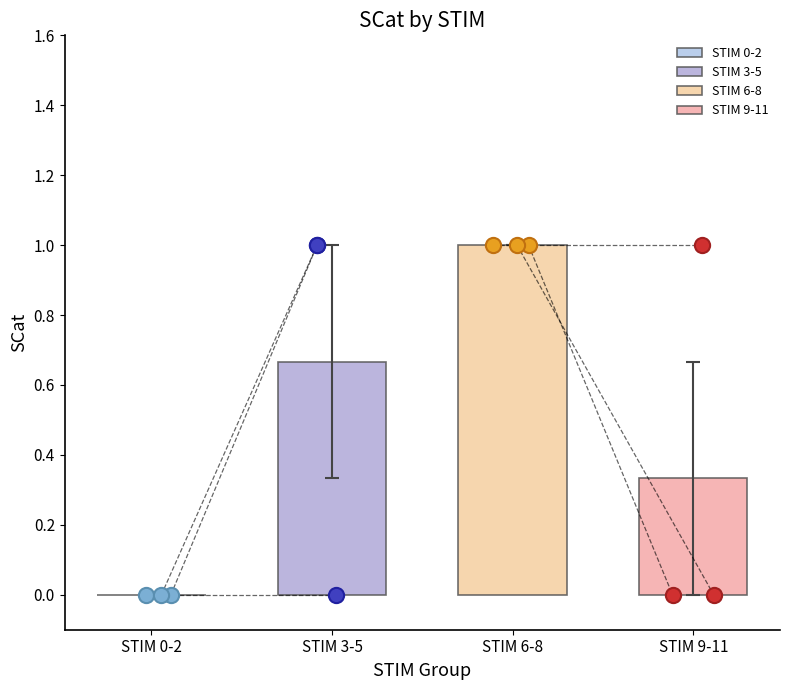

What is the ratio of the value at 7 to the value at 5?

1.0